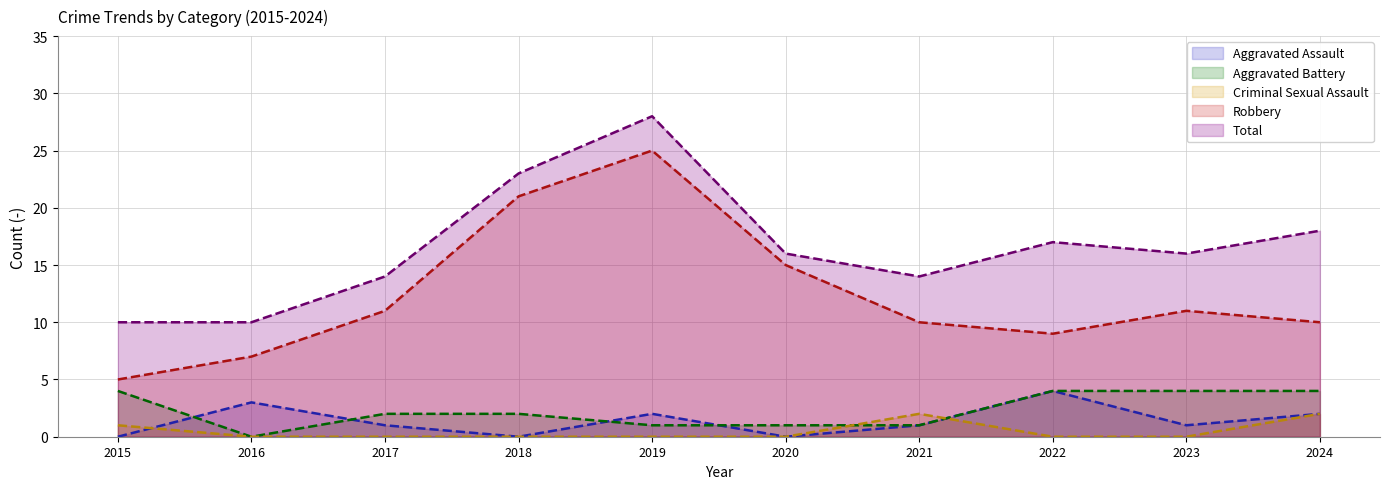

True or false: Aggravated Battery and Robbery intersect in this chart.

False